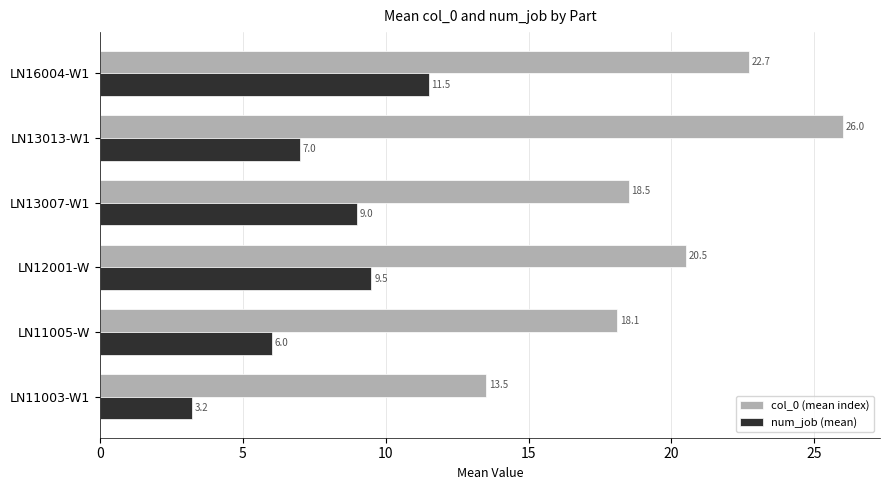

What is the difference between the maximum and minimum values in the num_job (mean) series?

8.3